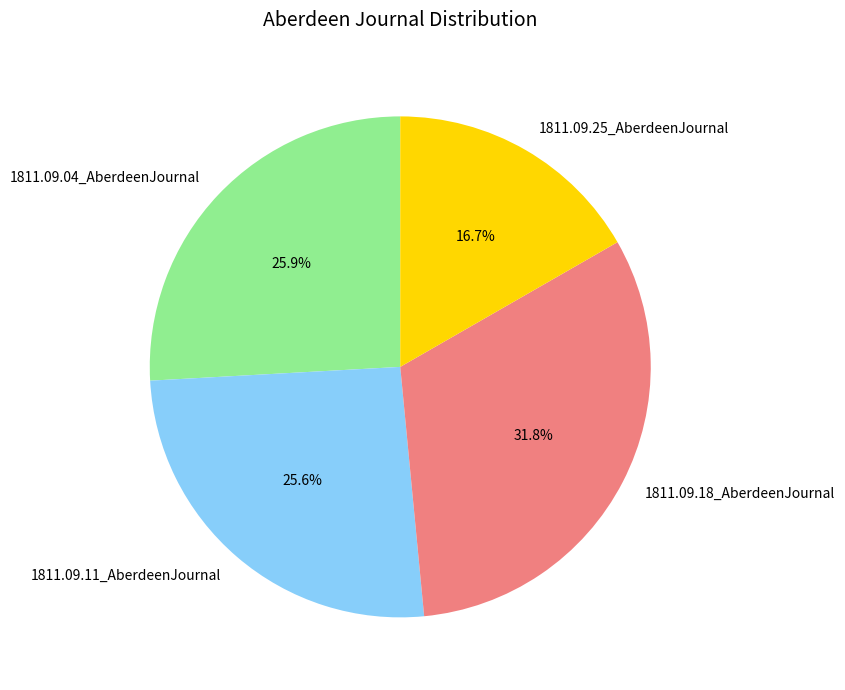

True or false: 1811.09.04_AberdeenJournal accounts for 26% of the total.

True